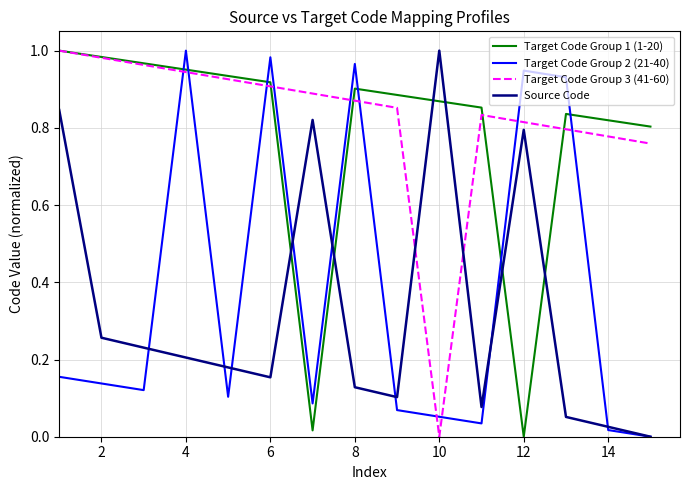

True or false: Source Code and Target Code Group 1 (1-20) cross at least once.

True